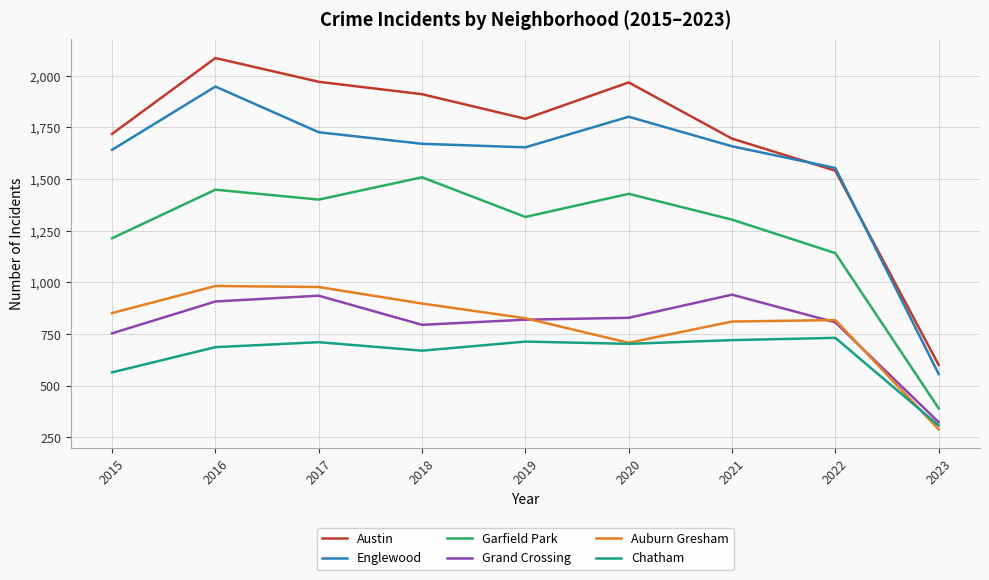

At which label is Auburn Gresham closest to 636?

2020